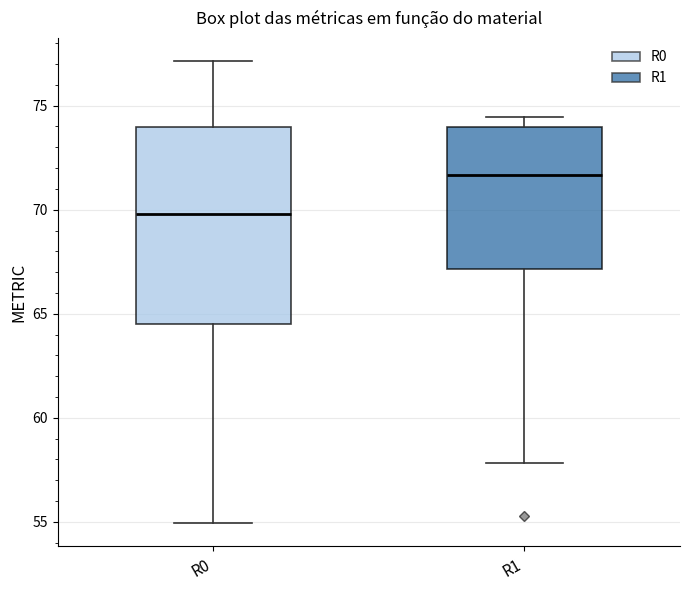

Reading left to right, transcribe this box plot: for each box, give where its median line is, the range the box spans, and where its two whiskers end, as read against the y-axis. The values are not printed on the chart, so give them approximately, as read against the axis.

R0: median 70.0, box 64.5 to 74.0, whiskers 55.0 to 77.0
R1: median 71.5, box 67.0 to 74.0, whiskers 58.0 to 74.5